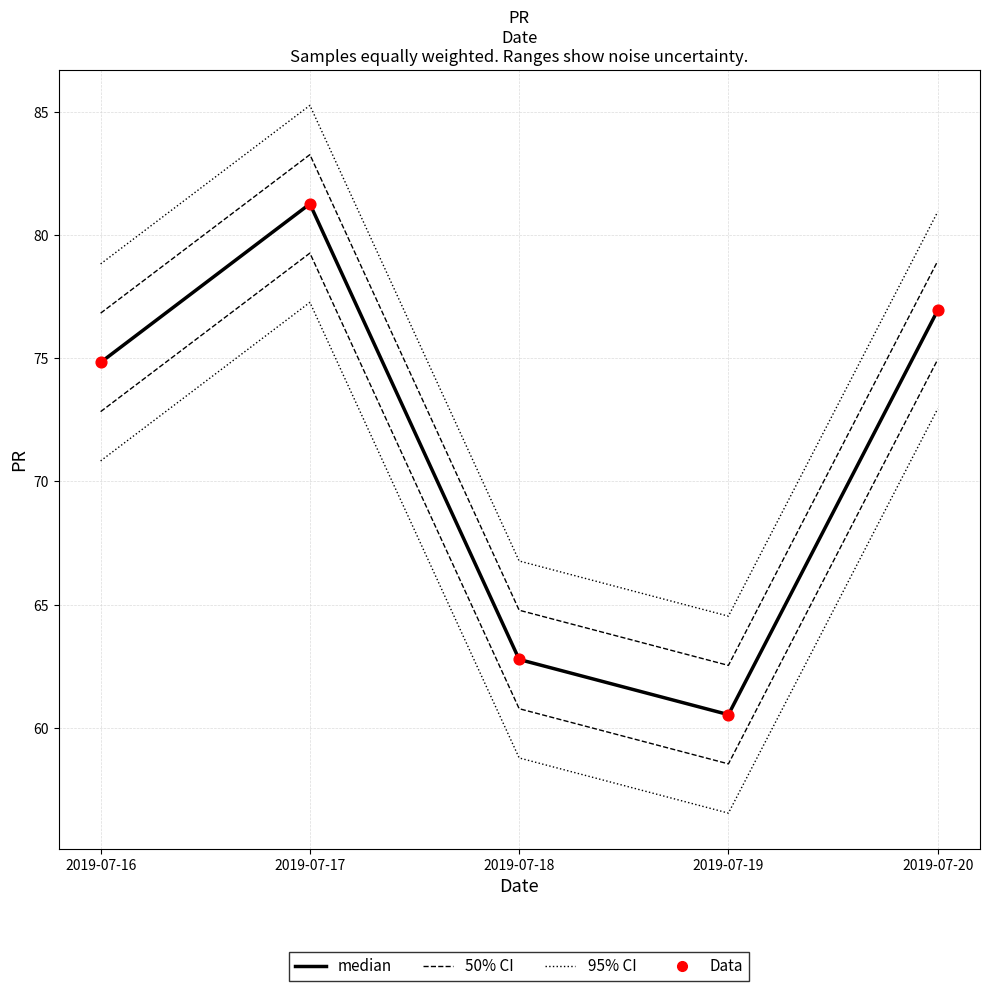

At how many categories does at least one series exceed 84?

1